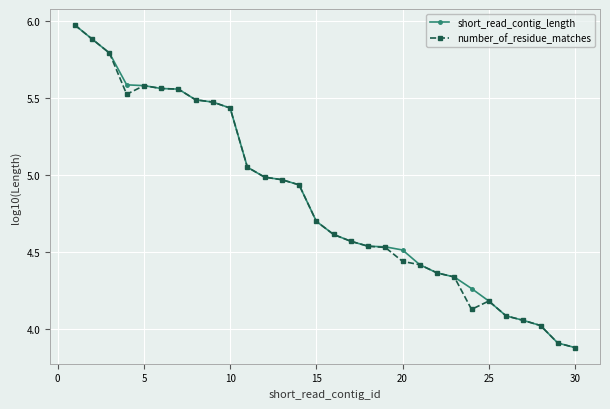

How many data points does each series have?

30